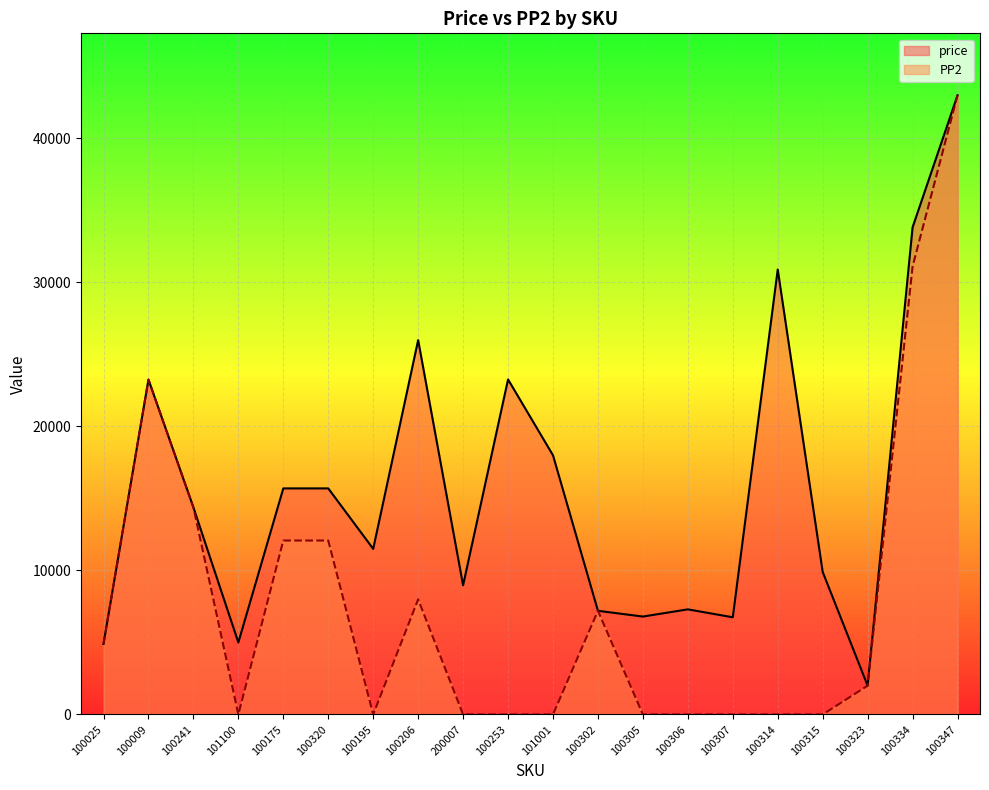

What is the value of the price point at the 6th from the left?

15700